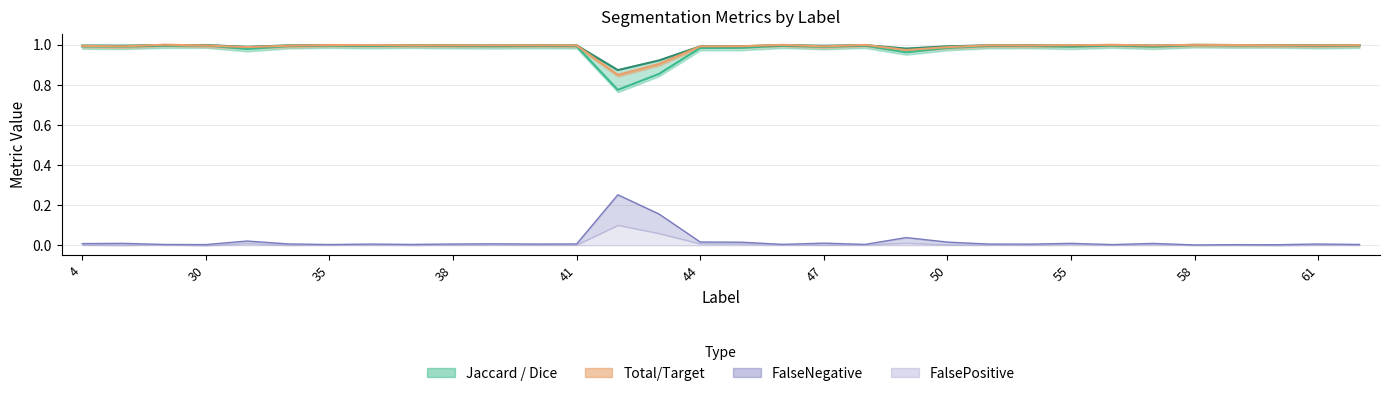

In Jaccard, how many points are higher than both neighbors (excluding endpoints)?

10